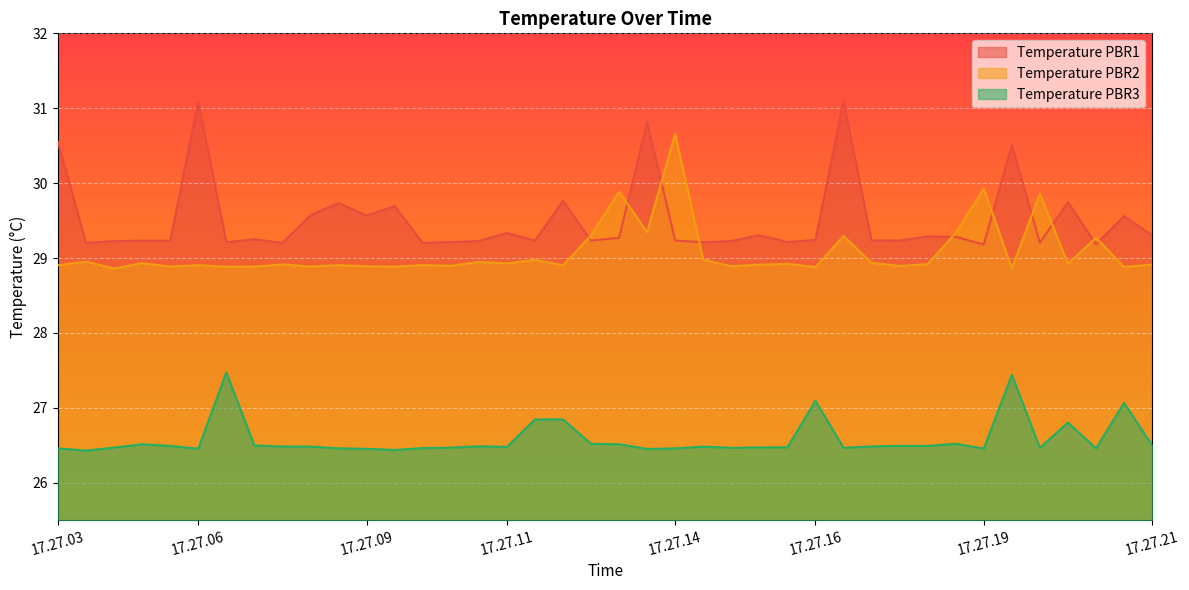

The Temperature PBR2 series shows 29.3 at 17.27.13. True or false?

True